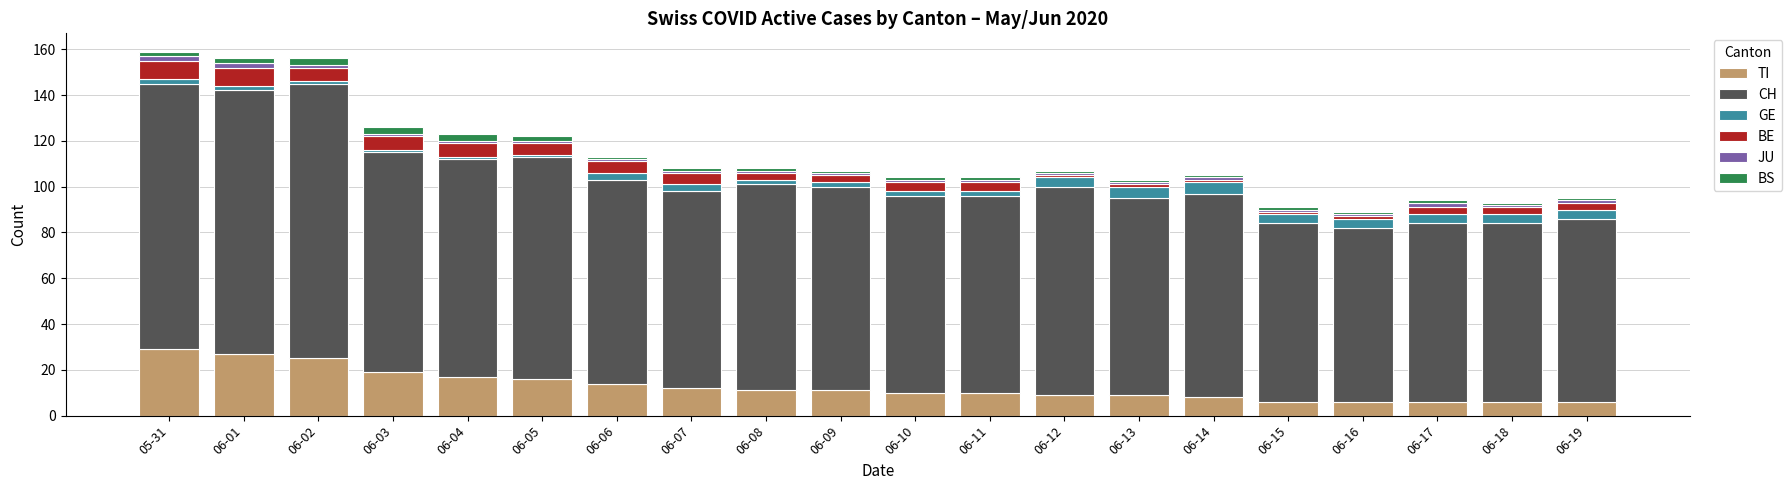

The value of TI at 06-09 is 17. True or false?

False